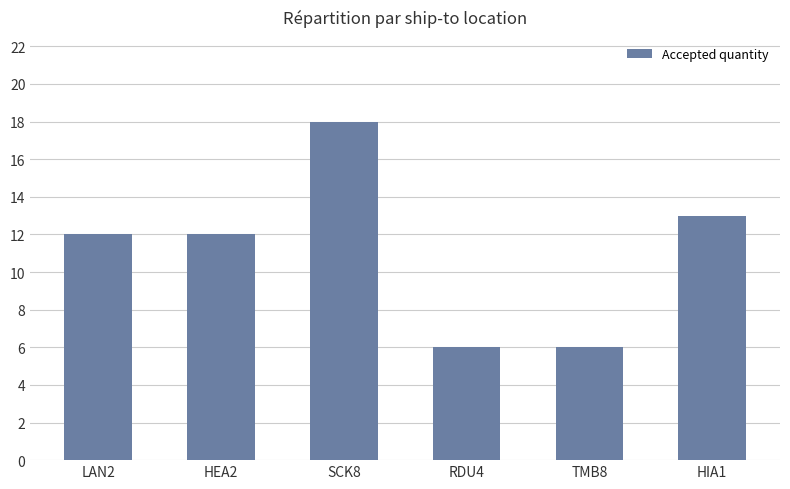

True or false: the data shows 12 at LAN2.

True